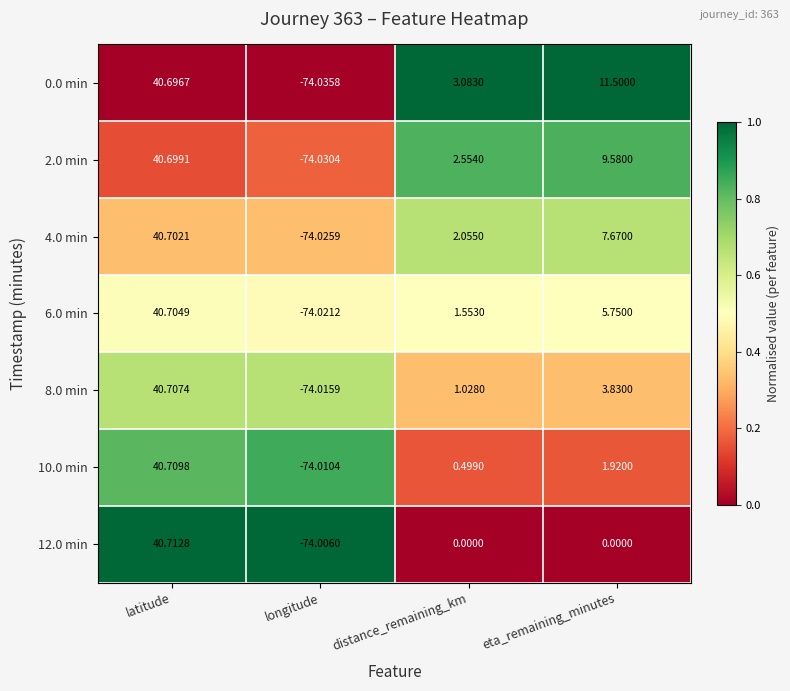

Which category has the lowest value across all series?

longitude